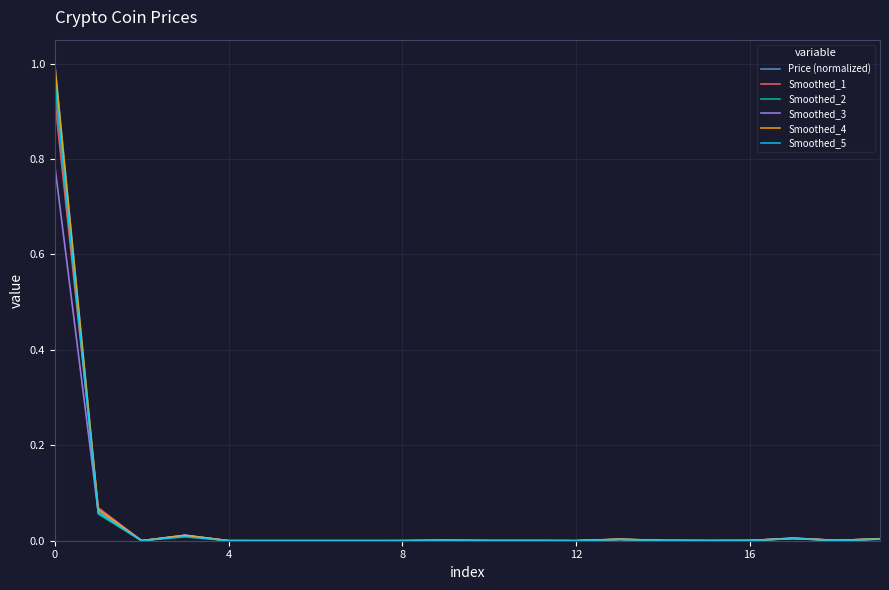

Which series has the widest spread of values?

Price (normalized)